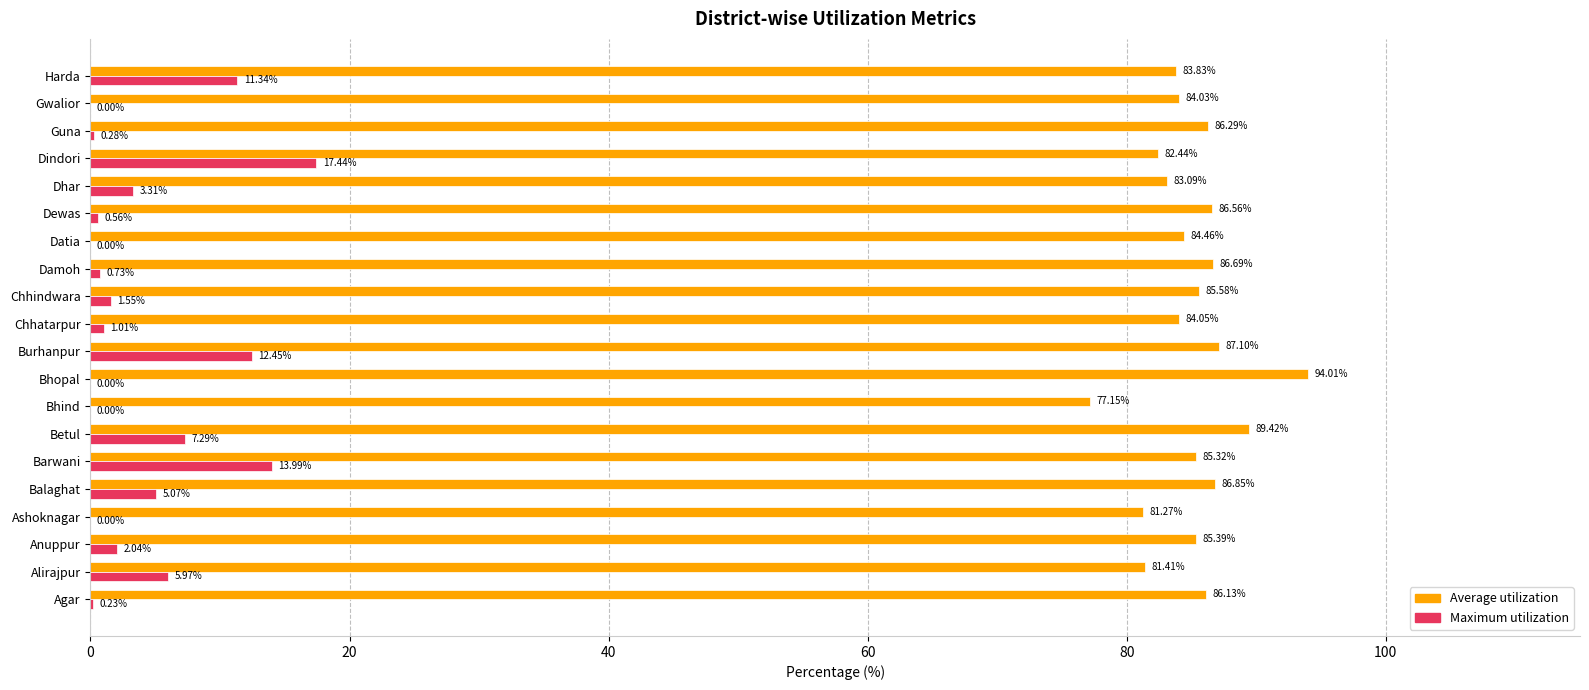

Between Agar and Bhind, which series saw the biggest shift?

Average utilization